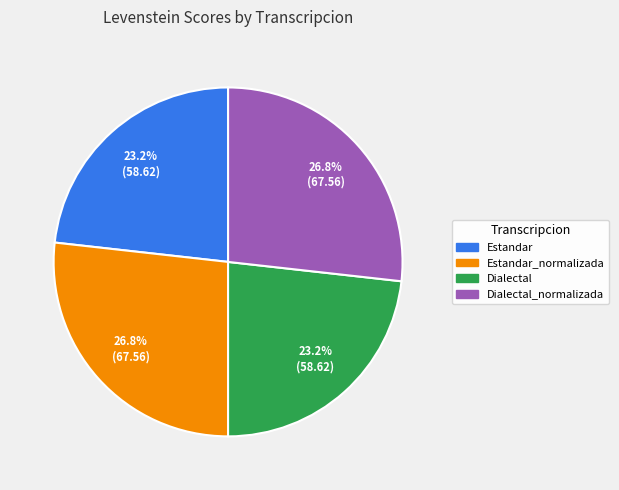

Is there any slice that represents more than half of the pie?

No